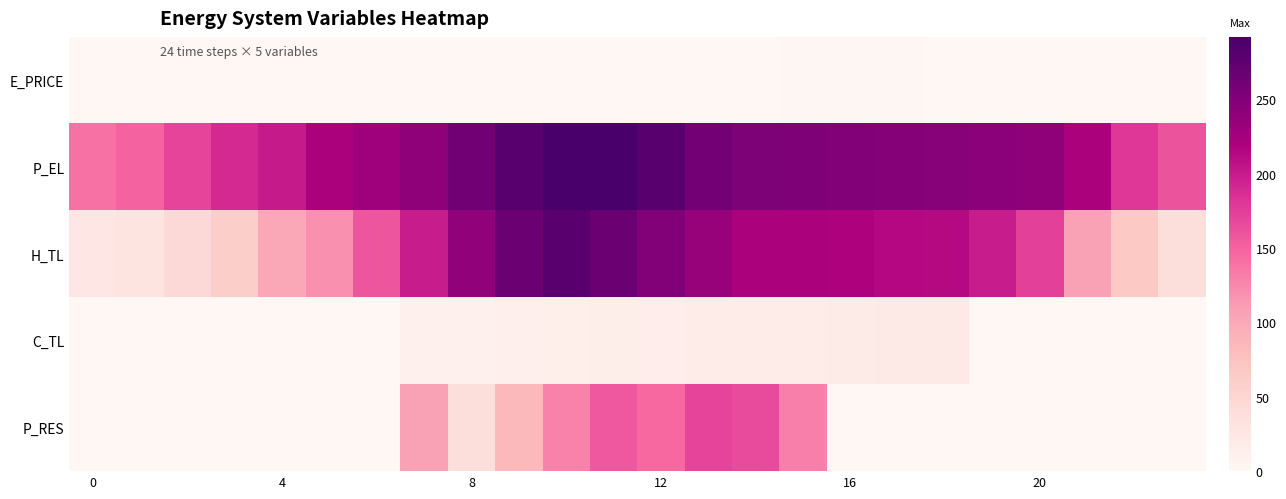

Reading left to right, transcribe all the data shown in this chart.

E_PRICE: 0.4	0.4	0.3	0.4	0.3	0.6	0.4	1.1	0.9	1.0	0.8	0.9	0.8	1.0	0.8	1.2	1.2	1.2	1.1	1.1	0.9	0.7	0.4	0.4
P_EL: 140.0	150.0	170.0	190.0	200.0	220.0	230.0	240.0	260.1	280.0	290.0	292.0	280.0	260.0	252.4	251.2	248.0	246.4	245.6	244.0	240.0	220.0	180.0	160.0
H_TL: 26.6	30.6	45.2	59.9	101.1	119.7	159.7	199.6	239.5	266.0	279.3	266.0	248.7	234.1	219.5	219.5	218.1	214.1	212.8	199.6	172.9	106.5	66.5	39.9
C_TL: 0.0	0.0	0.0	0.0	0.0	0.0	0.0	10.0	11.0	11.9	13.0	14.0	15.0	16.0	17.0	18.0	19.0	20.0	21.0	0.0	0.0	0.0	0.0	0.0
P_RES: 0.0	0.0	0.0	0.0	0.0	0.0	0.0	107.0	39.7	83.5	128.3	157.2	145.5	170.0	165.8	130.2	0.0	0.0	0.0	0.0	0.0	0.0	0.0	0.0